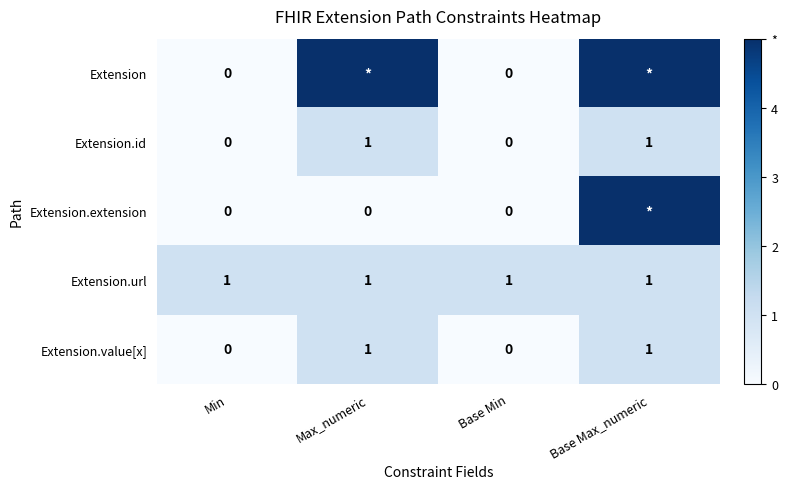

Count the Extension.value[x] values in the range 0 to 1.

4